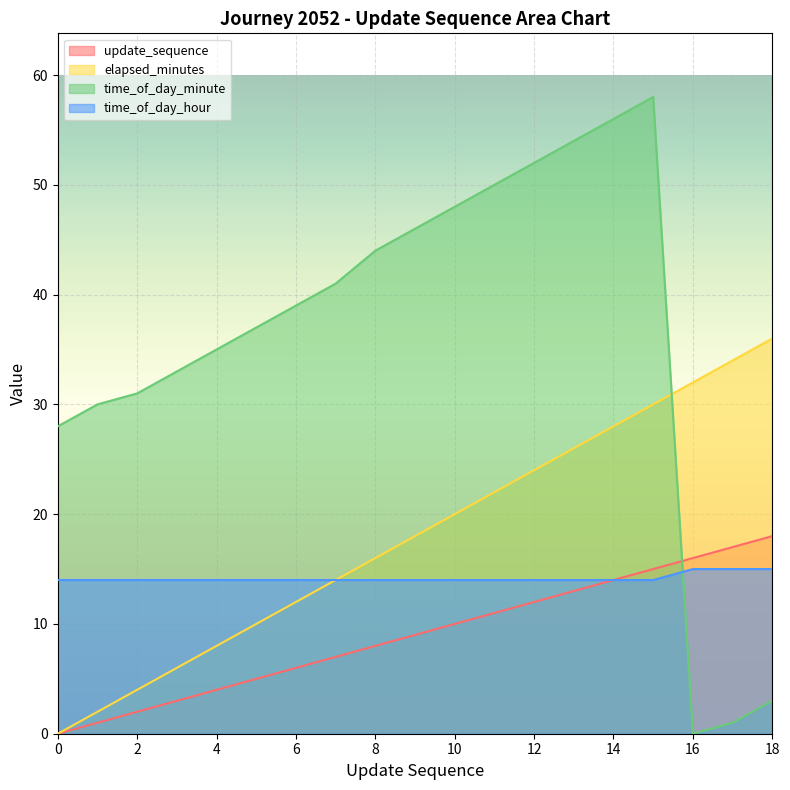

Is it true that time_of_day_minute equals 30 at 1?

True